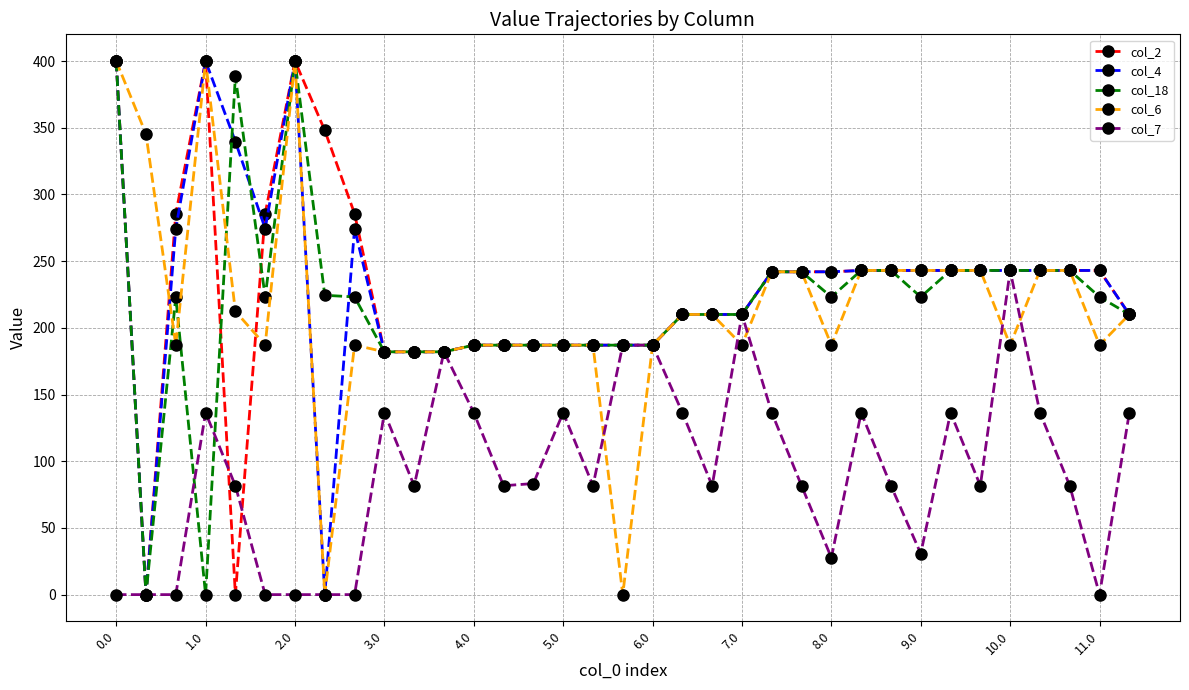

What is the maximum value shown in the chart?

400.0